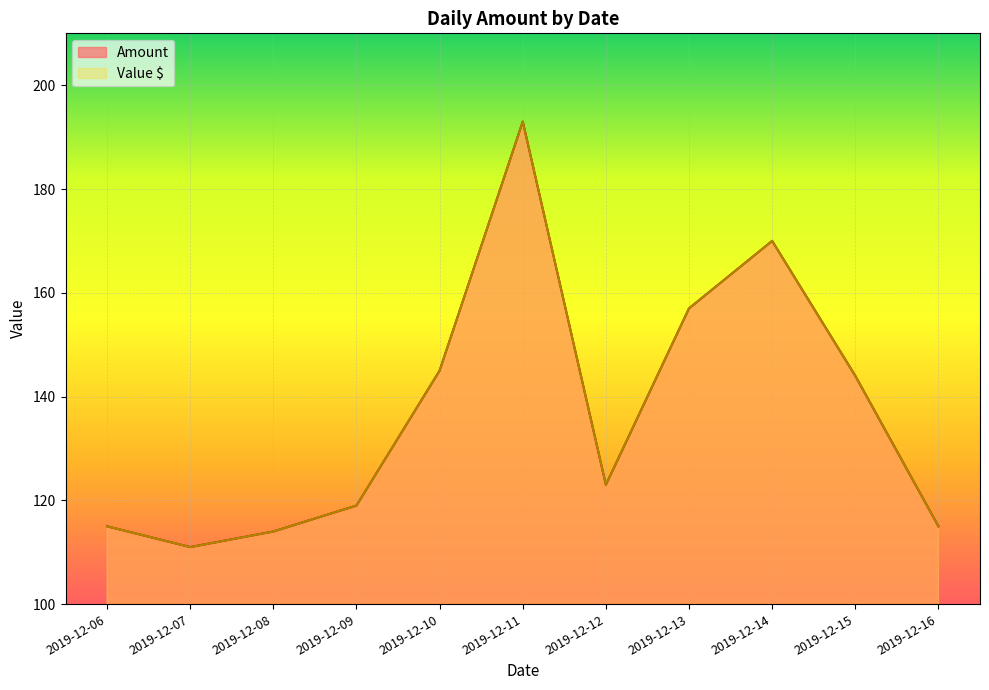

List the labels in order of Amount value, largest first.

2019-12-11, 2019-12-14, 2019-12-13, 2019-12-10, 2019-12-15, 2019-12-12, 2019-12-09, 2019-12-06, 2019-12-16, 2019-12-08, 2019-12-07